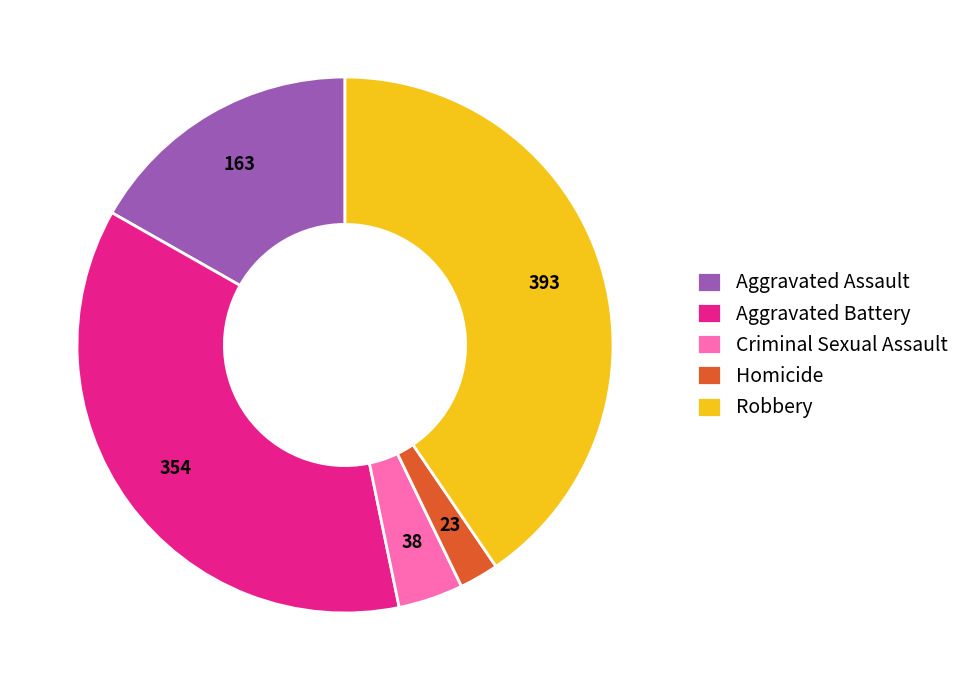

How many slices are in this pie chart?

5